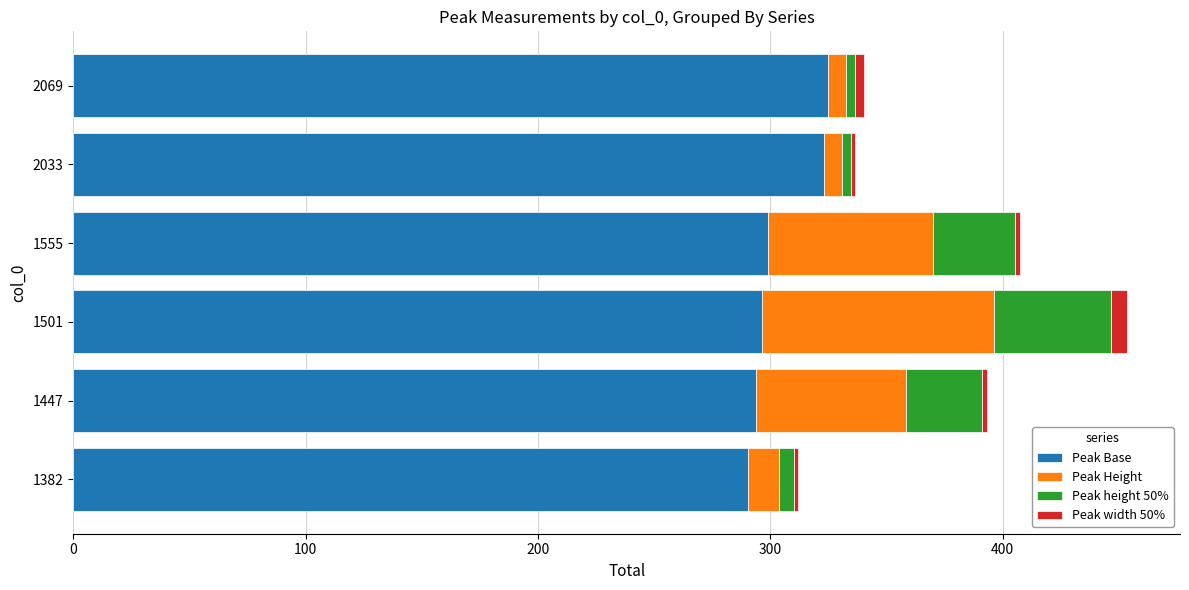

What is the average value of the Peak Base series?

304.7